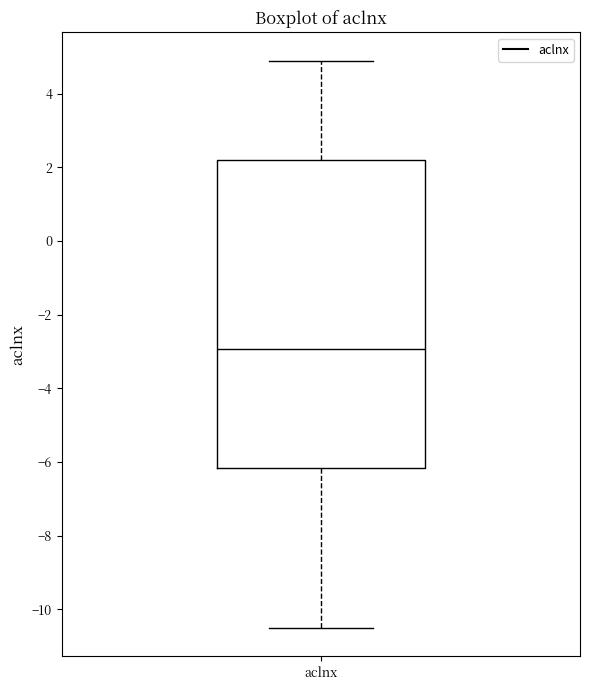

Where is the upper edge of the box for aclnx on the y-axis? The values are not printed on the chart, so give them approximately, as read against the axis.

2.2